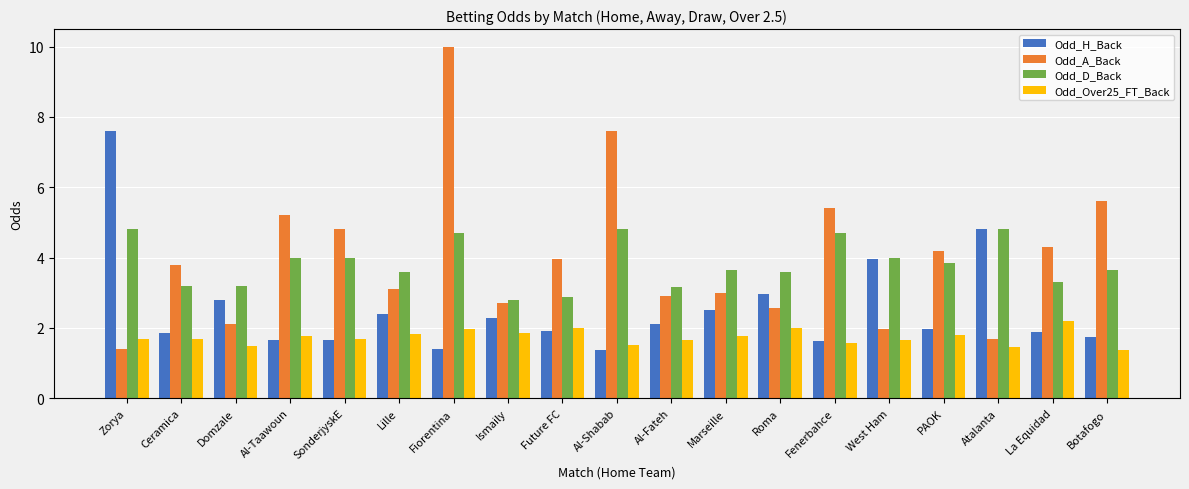

The Odd_A_Back series shows 2.0 at Lille. True or false?

False